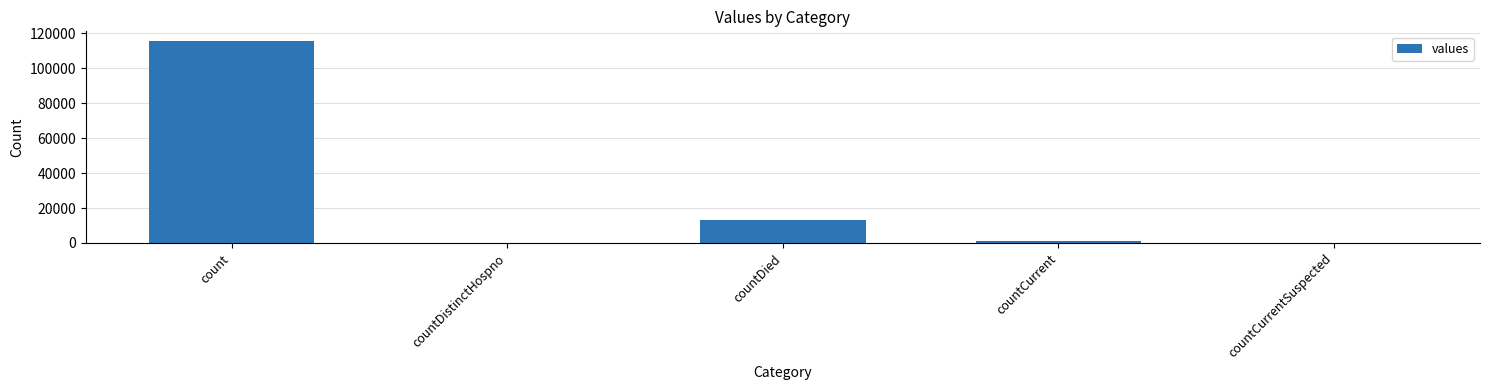

Reading left to right, extract all data points from this chart.

115379	0	13343	1383	0